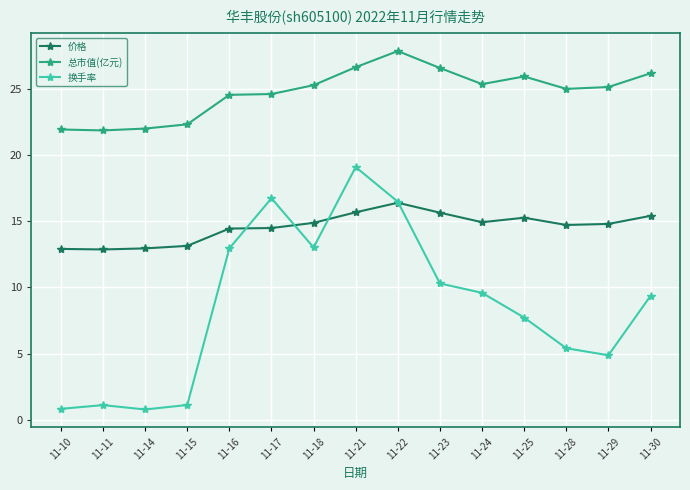

How many series are shown in this chart?

3